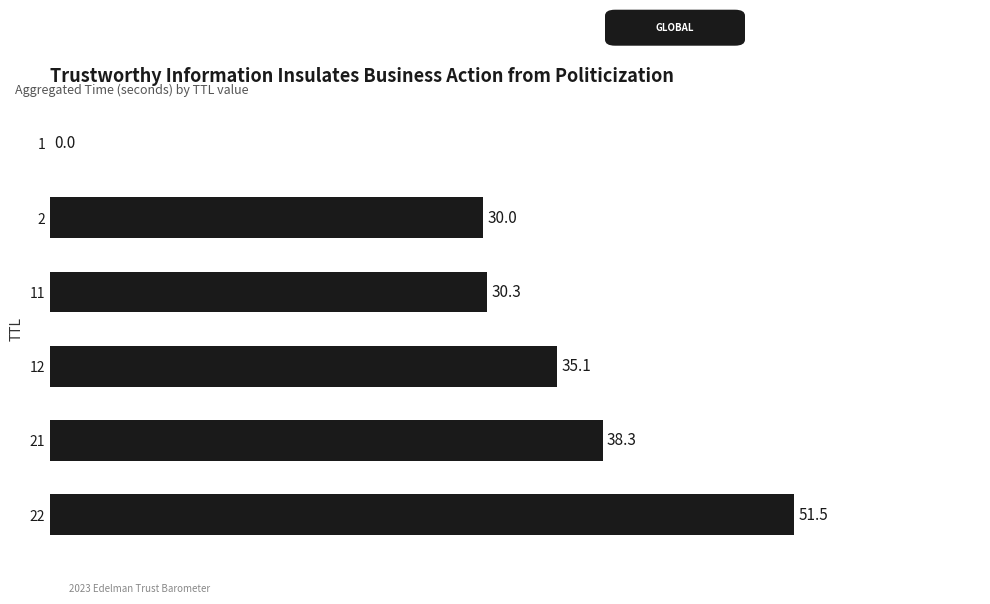

Approximately how many times larger is the value at 21 compared to 22?

0.7